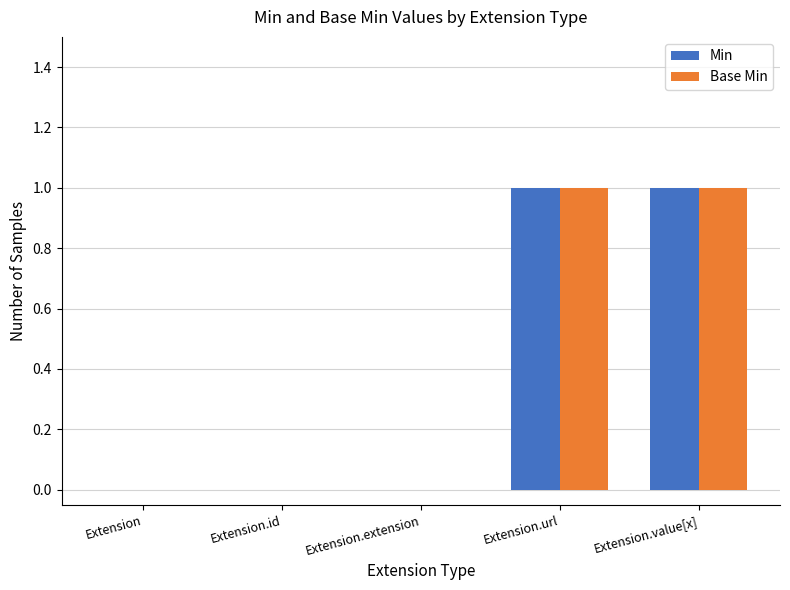

How many categories are shown in the chart?

5